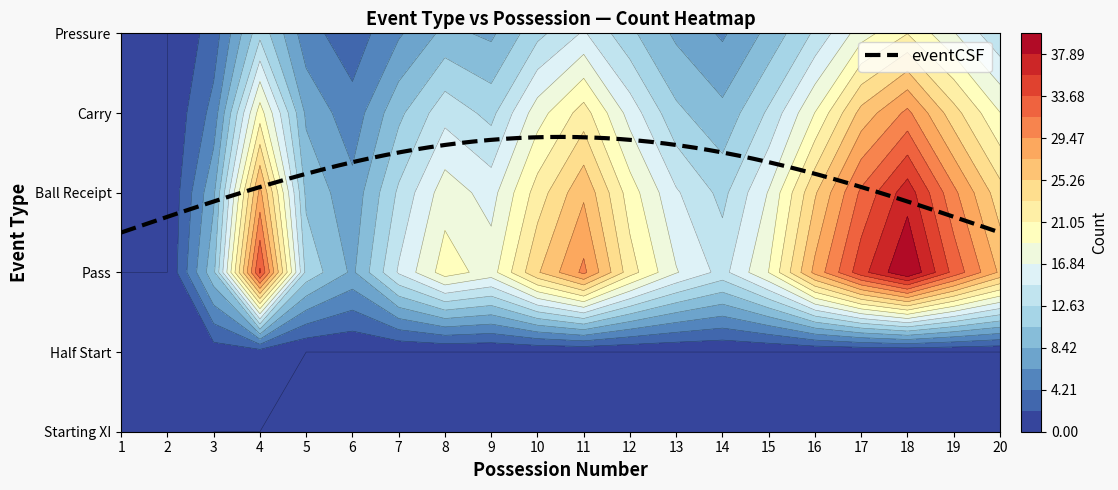

What is the average value of the Carry series?

14